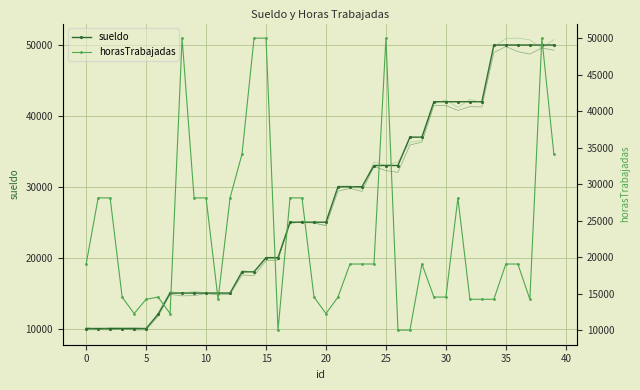

Reading left to right, list all the values displayed in this chart.

sueldo: 10000.0	10000.0	10000.0	10000.0	10000.0	10000.0	12000.0	15000.0	15000.0	15000.0	15000.0	15000.0	15000.0	18000.0	18000.0	20000.0	20000.0	25000.0	25000.0	25000.0	25000.0	30000.0	30000.0	30000.0	33000.0	33000.0	33000.0	37000.0	37000.0	42000.0	42000.0	42000.0	42000.0	42000.0	50000.0	50000.0	50000.0	50000.0	50000.0	50000.0
sueldo_v2: 9803.1	9829.8	9795.4	9953.7	9771.6	9808.0	11725.9	14803.1	14607.5	14634.0	14934.3	14728.7	14832.2	17549.4	17462.3	19576.0	19669.5	24993.7	24966.4	24880.4	24508.3	29383.5	29775.2	29347.6	32864.4	32276.0	32035.3	35896.8	36297.6	41466.0	41465.1	40774.9	41302.4	41269.5	48939.0	49781.5	49066.2	48724.9	49586.9	49265.7
sueldo_v3: 10187.3	9814.5	10164.7	10084.1	10110.4	9993.7	12204.0	15253.9	14897.1	15278.4	15008.0	15024.1	14989.7	18202.5	17949.2	19803.8	19842.8	24660.6	25205.2	24880.0	24575.5	30123.5	30124.8	29727.4	33485.6	33025.7	33512.5	36267.8	36535.3	41720.2	42267.1	41175.0	42353.5	41861.0	49638.6	50926.2	50968.6	50728.5	49560.0	50766.7
horasTrabajadas: 19056.6	28113.2	28113.2	14528.3	12264.2	14226.4	14528.3	12264.2	50000.0	28113.2	28113.2	14226.4	28113.2	34150.9	50000.0	50000.0	10000.0	28113.2	28113.2	14528.3	12264.2	14528.3	19056.6	19056.6	19056.6	50000.0	10000.0	10000.0	19056.6	14528.3	14528.3	28113.2	14226.4	14226.4	14226.4	19056.6	19056.6	14226.4	50000.0	34150.9